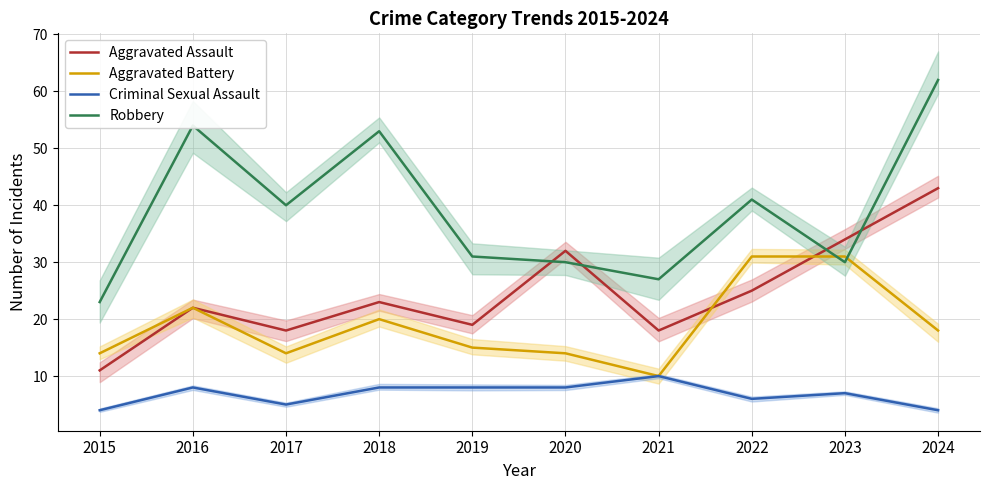

List the labels in order of Robbery value, largest first.

2024, 2016, 2018, 2022, 2017, 2019, 2020, 2023, 2021, 2015